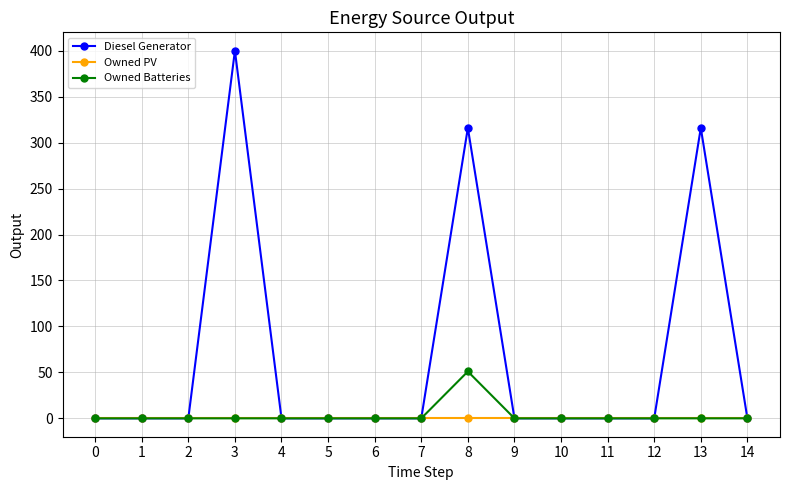

Reading left to right, what are all the values shown in this chart?

Diesel Generator: 0	0	0	400	0	0	0	0	316	0	0	0	0	316	0
Owned PV: 0	0	0	0	0	0	0	0	0	0	0	0	0	0	0
Owned Batteries: 0	0	0	0	0	0	0	0	51	0	0	0	0	0	0